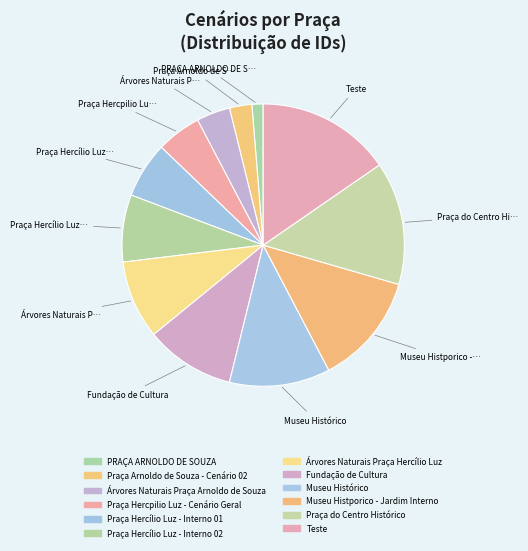

Does any single category account for the majority?

No